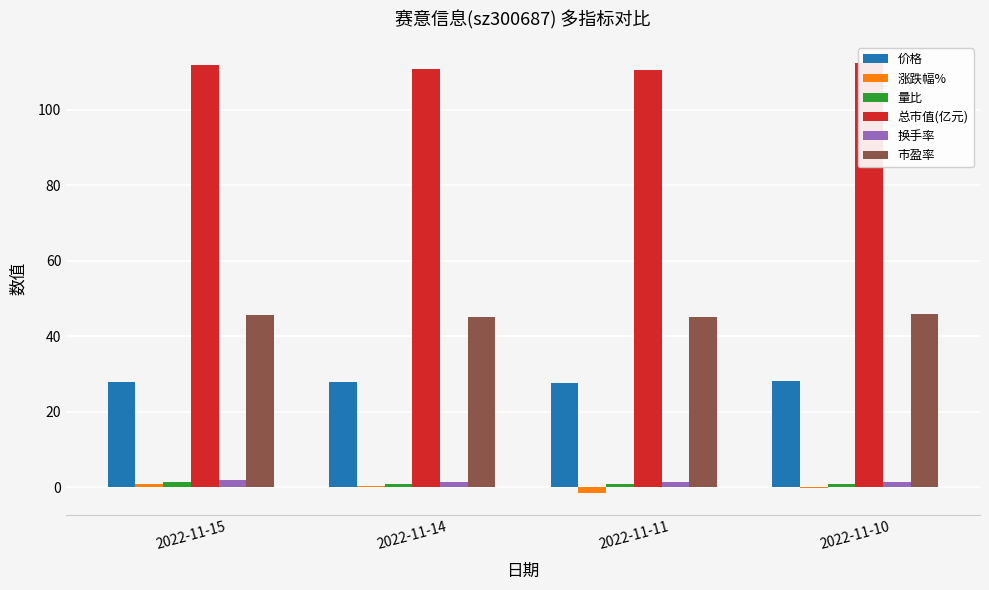

Which series has the widest spread of values?

涨跌幅%